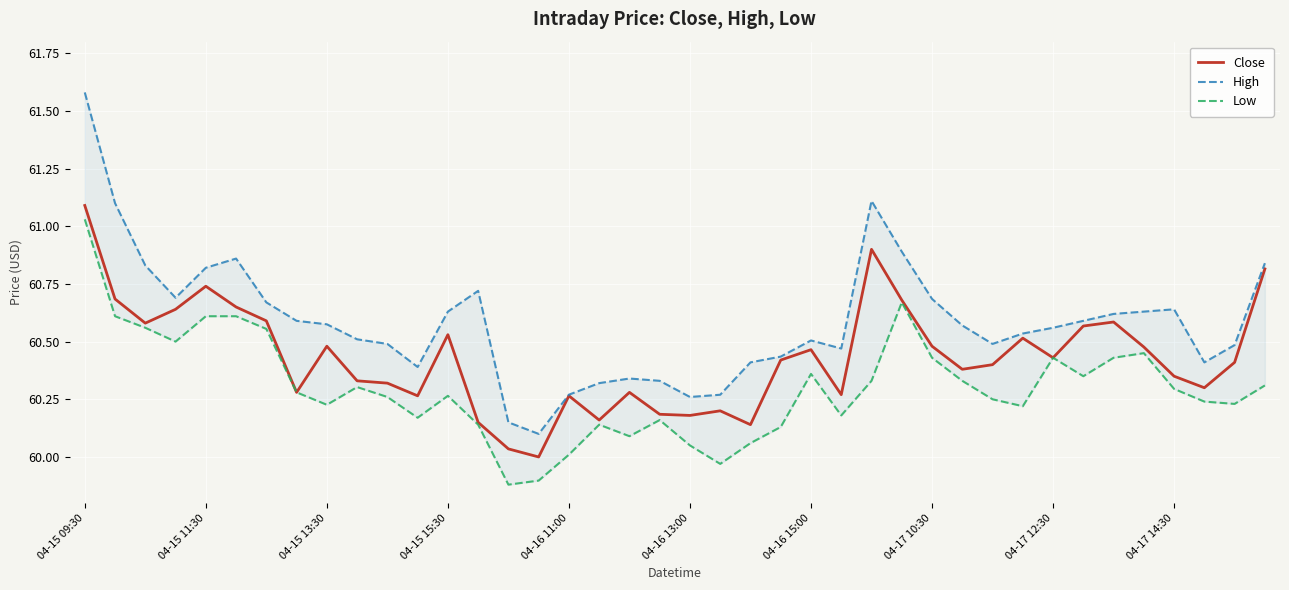

At which label does High reach its peak?

04-15 09:30